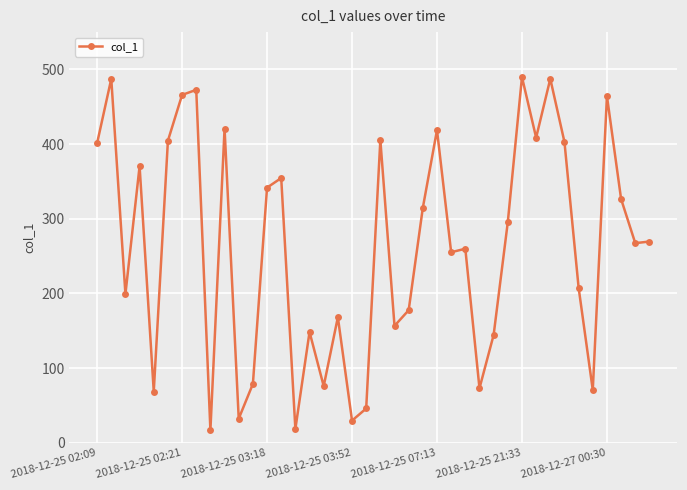

How many interior local peaks (higher than both neighbors) does the data have?

13